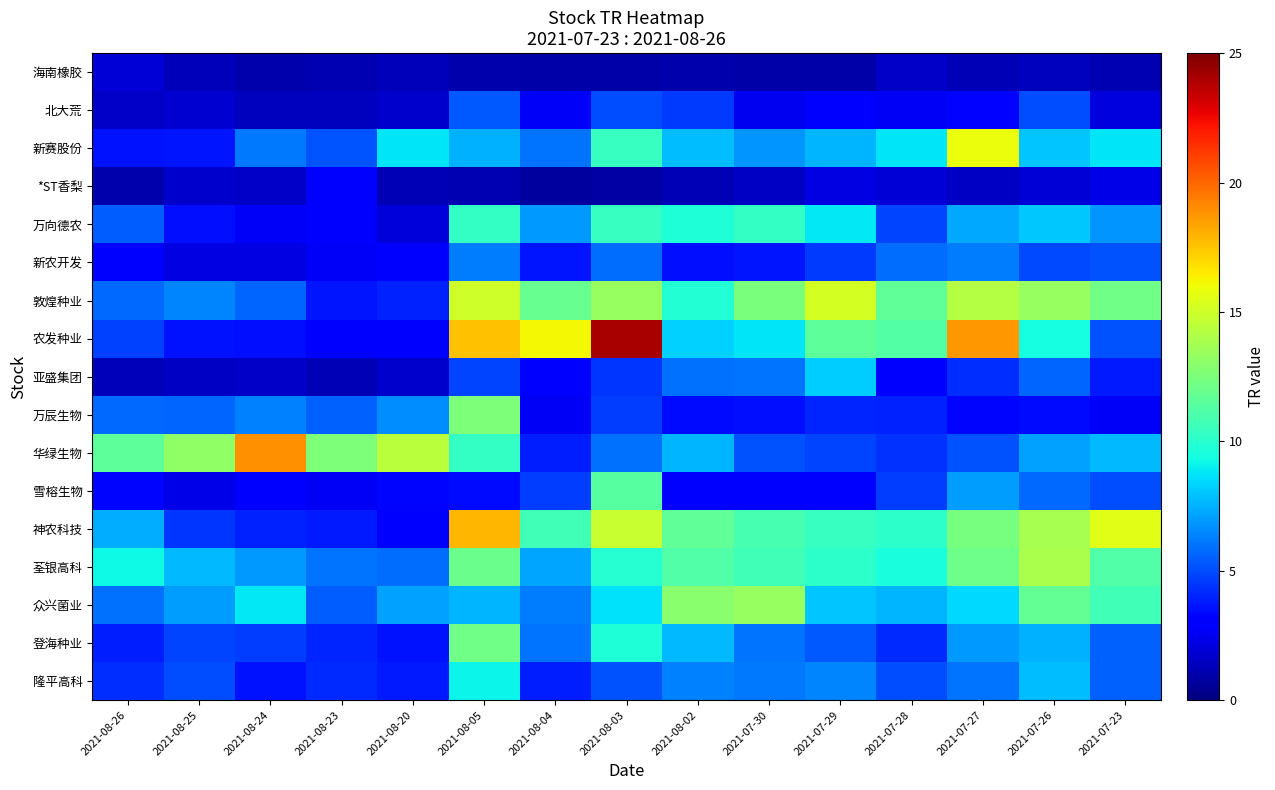

At how many categories does at least one series exceed 7?

15